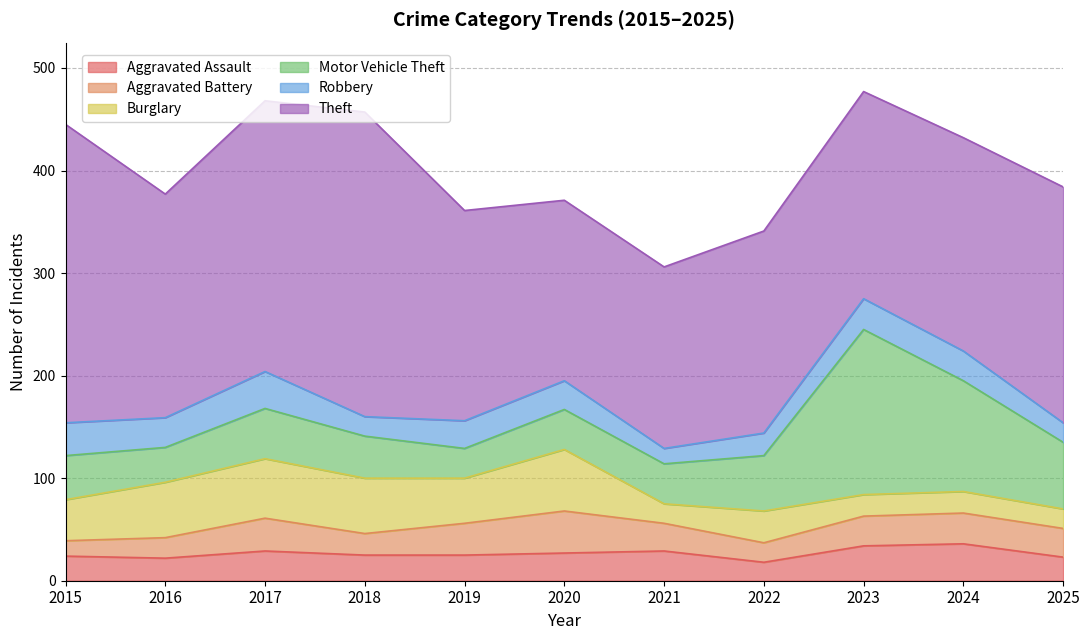

What is the value of the Aggravated Battery point at the 6th from the left?

41